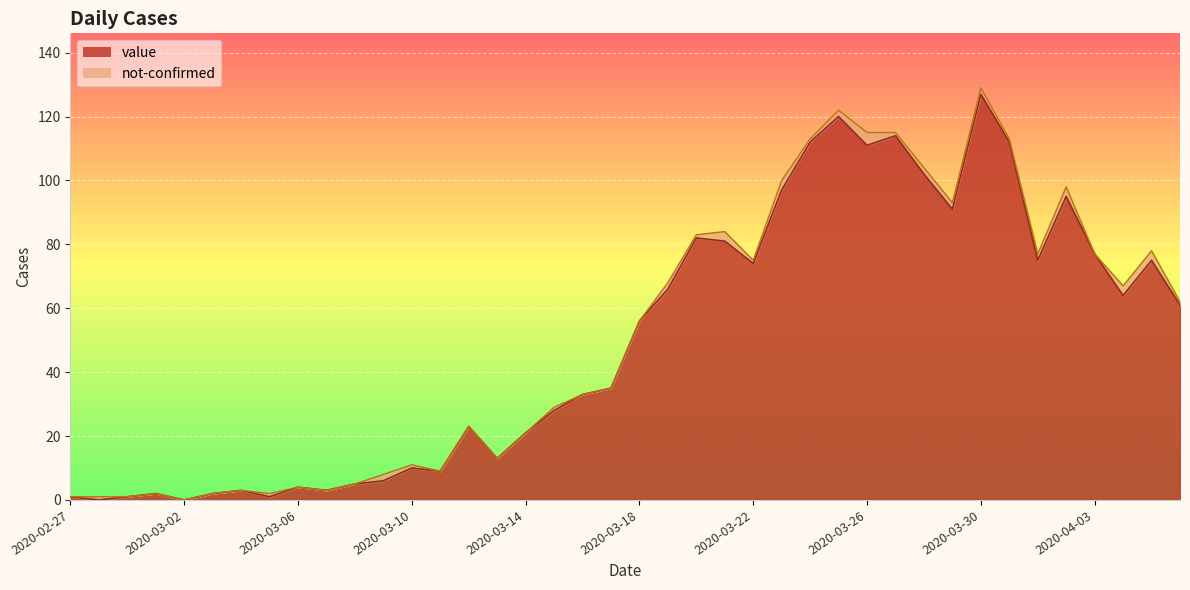

Reading left to right, extract all data points from this chart.

1	0	1	2	0	2	3	1	4	3	5	6	10	9	23	13	21	28	33	35	56	66	82	81	74	97	112	120	111	114	102	91	127	112	75	95	77	64	75	61